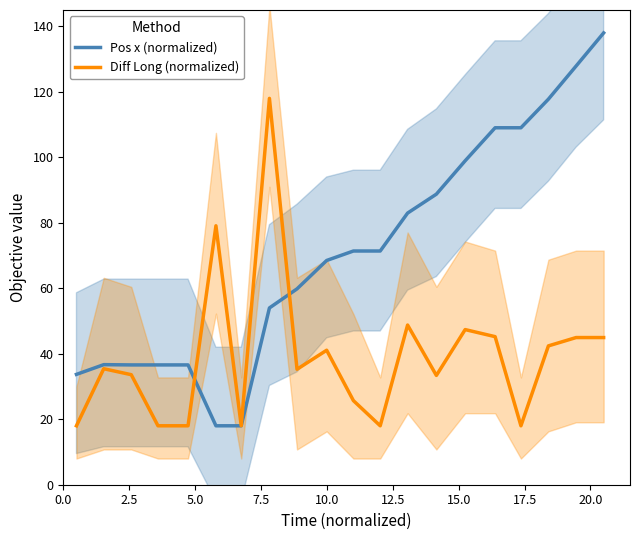

What is the maximum value for Pos x (normalized)?

138.0